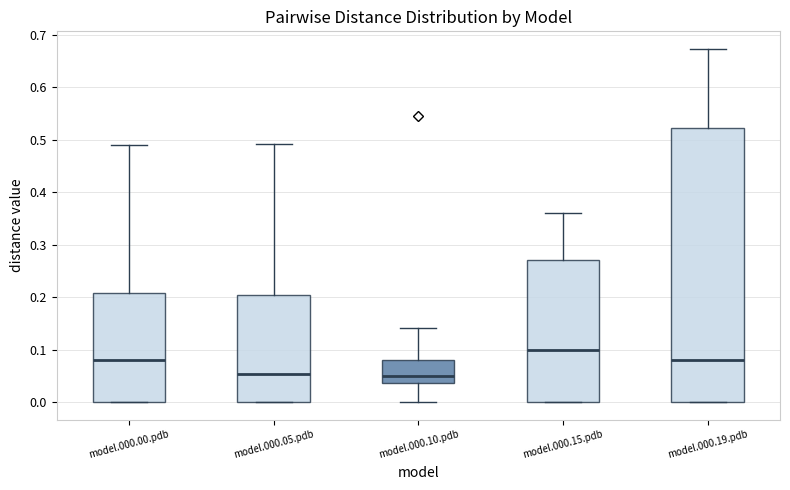

Which box is the tallest, from its lower edge to its upper edge?

model.000.19.pdb